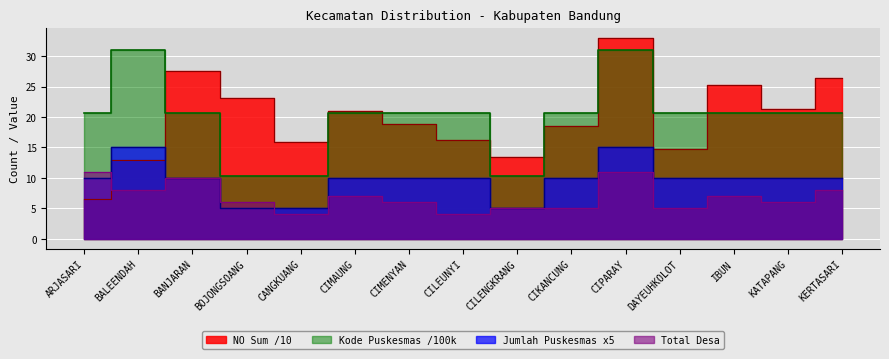

Which has a higher value, CIKANCUNG or CIMAUNG?

CIMAUNG